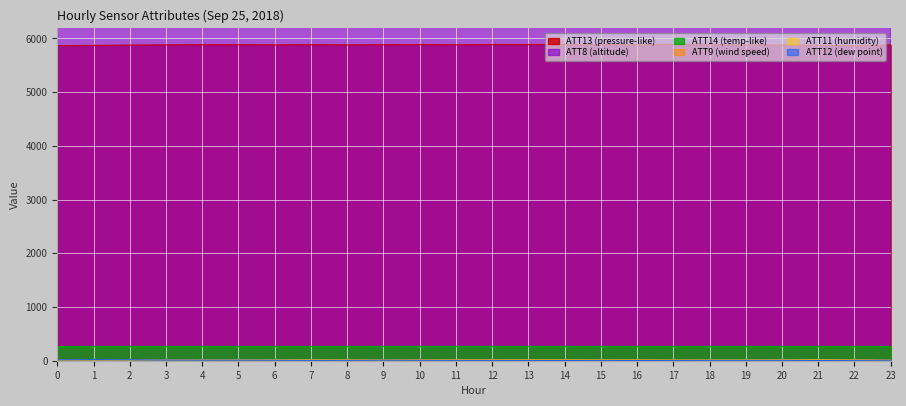

How many values in the ATT12 series are below 8?

10